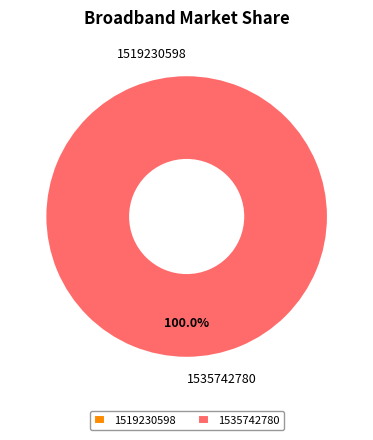

Is the sum of 1519230598 and 1535742780 greater than half?

Yes